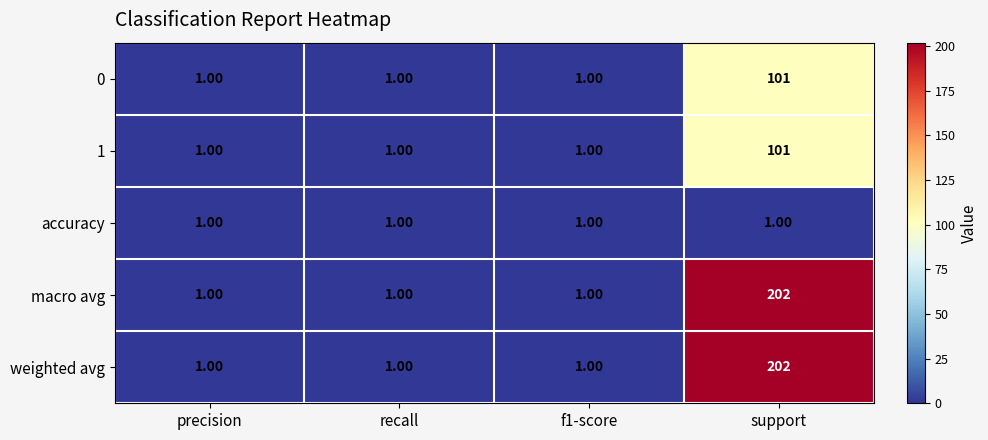

What is the maximum value shown in the chart?

202